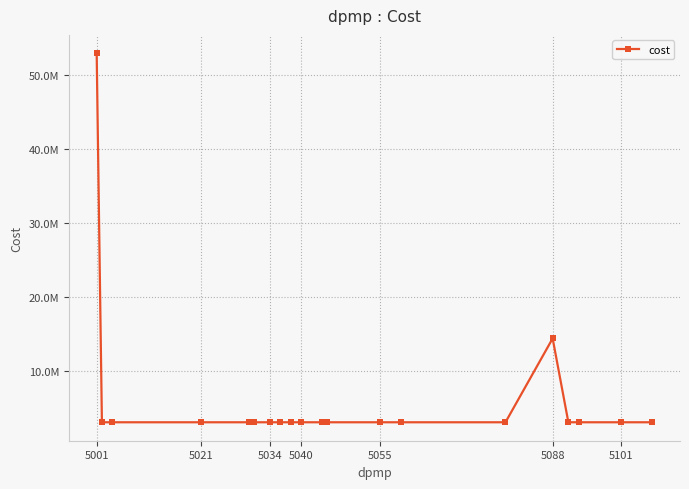

Does the chart have visible grid lines?

Yes